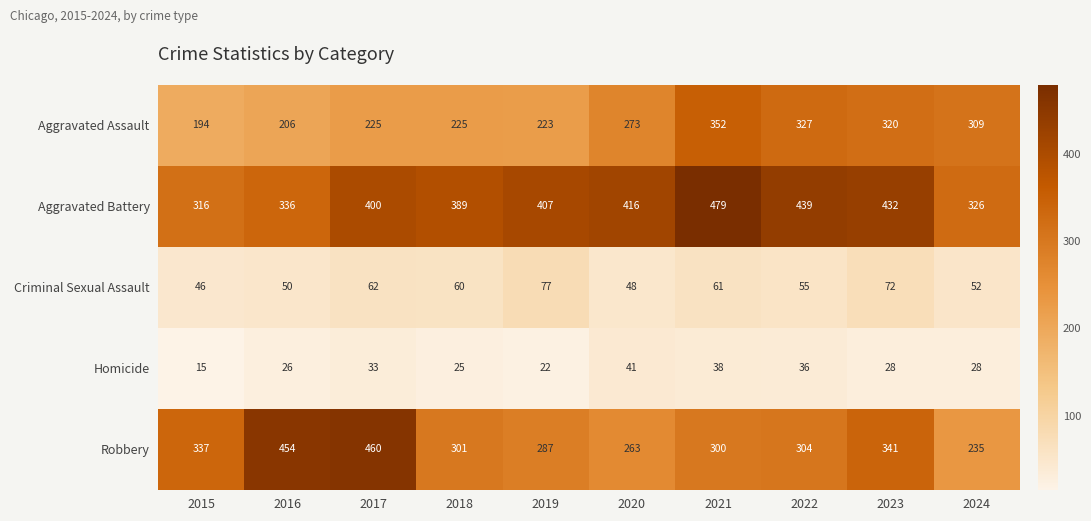

What is the smallest value displayed?

15